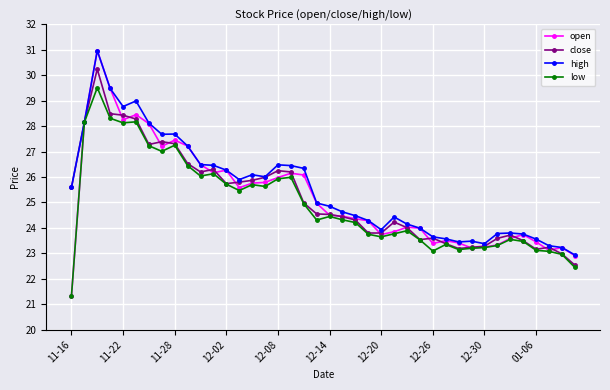

What is the lowest value of the close series?

22.5